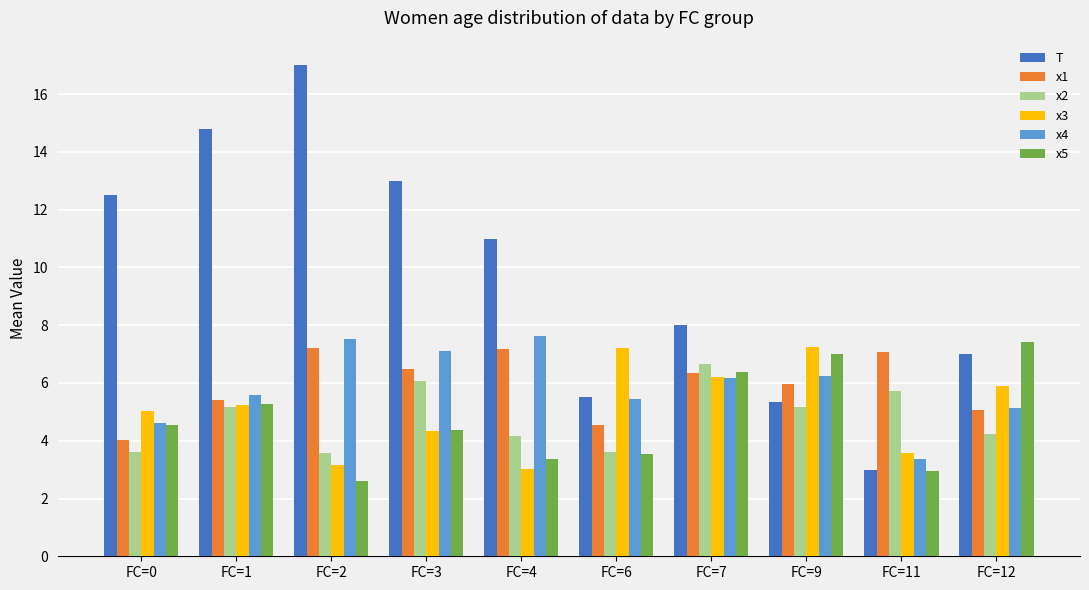

What is the difference between the T values at FC=9 and FC=3?

7.7